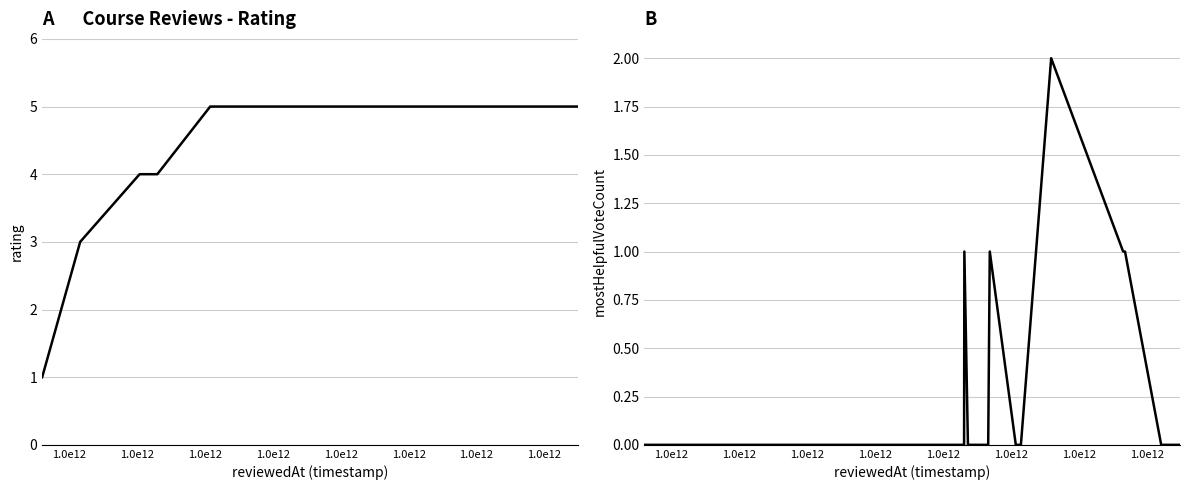

How many rating values are between 5 and 6?

26